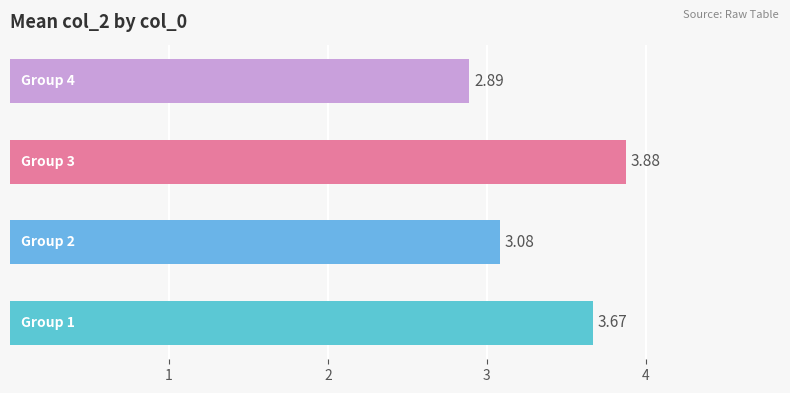

Does the chart contain stacked bars?

No